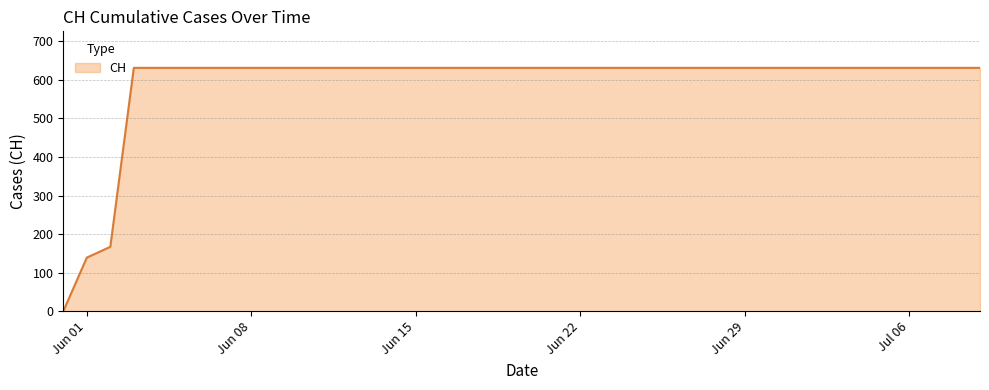

Reading left to right, list all the values displayed in this chart.

0	139	167	631	631	631	631	631	631	631	631	631	631	631	631	631	631	631	631	631	631	631	631	631	631	631	631	631	631	631	631	631	631	631	631	631	631	631	631	631